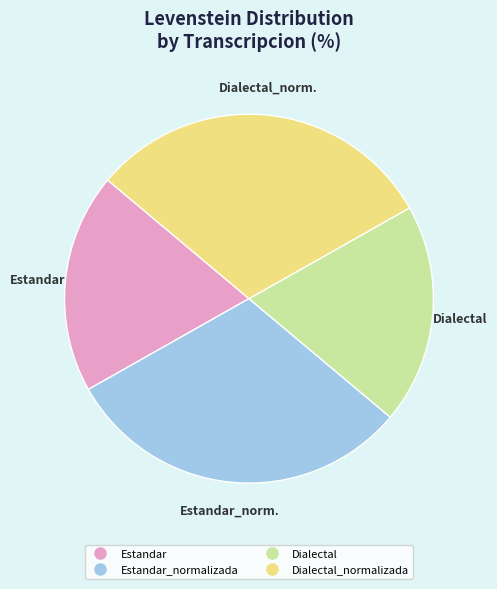

Is there a majority slice in this chart?

No